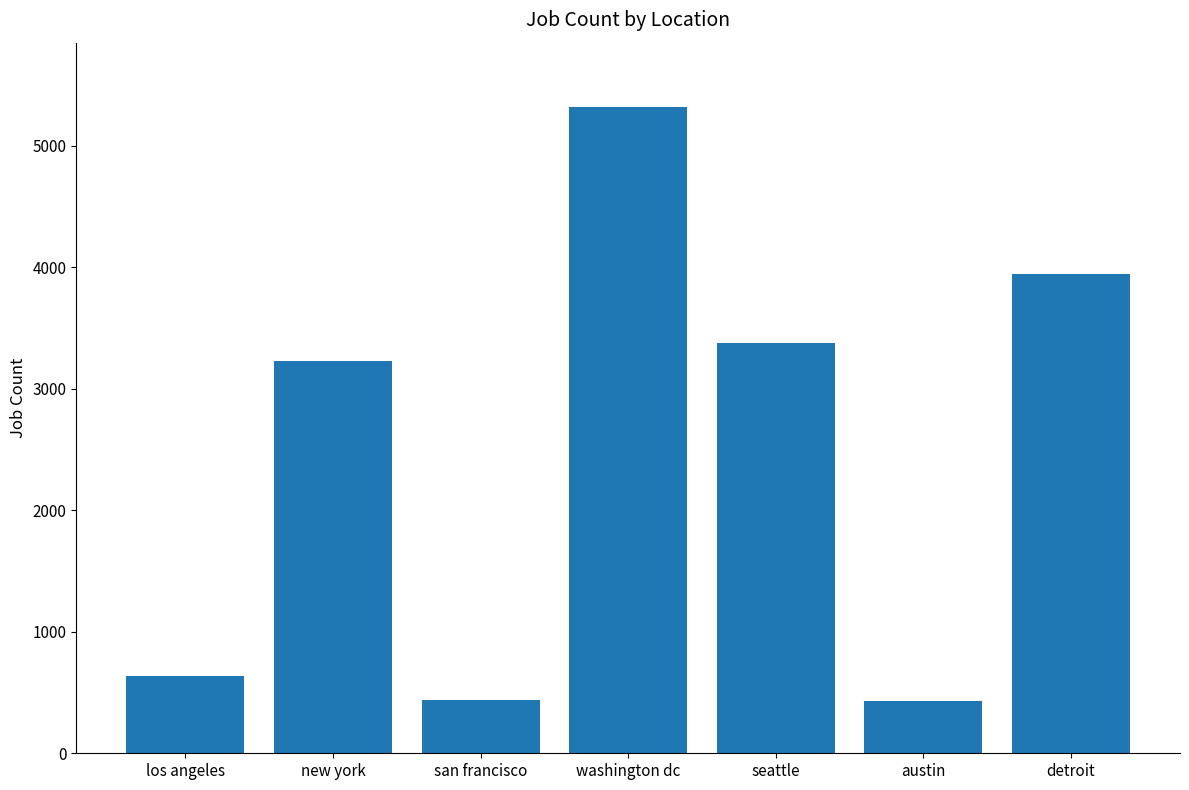

What is the difference between the second highest and second lowest values?

3510